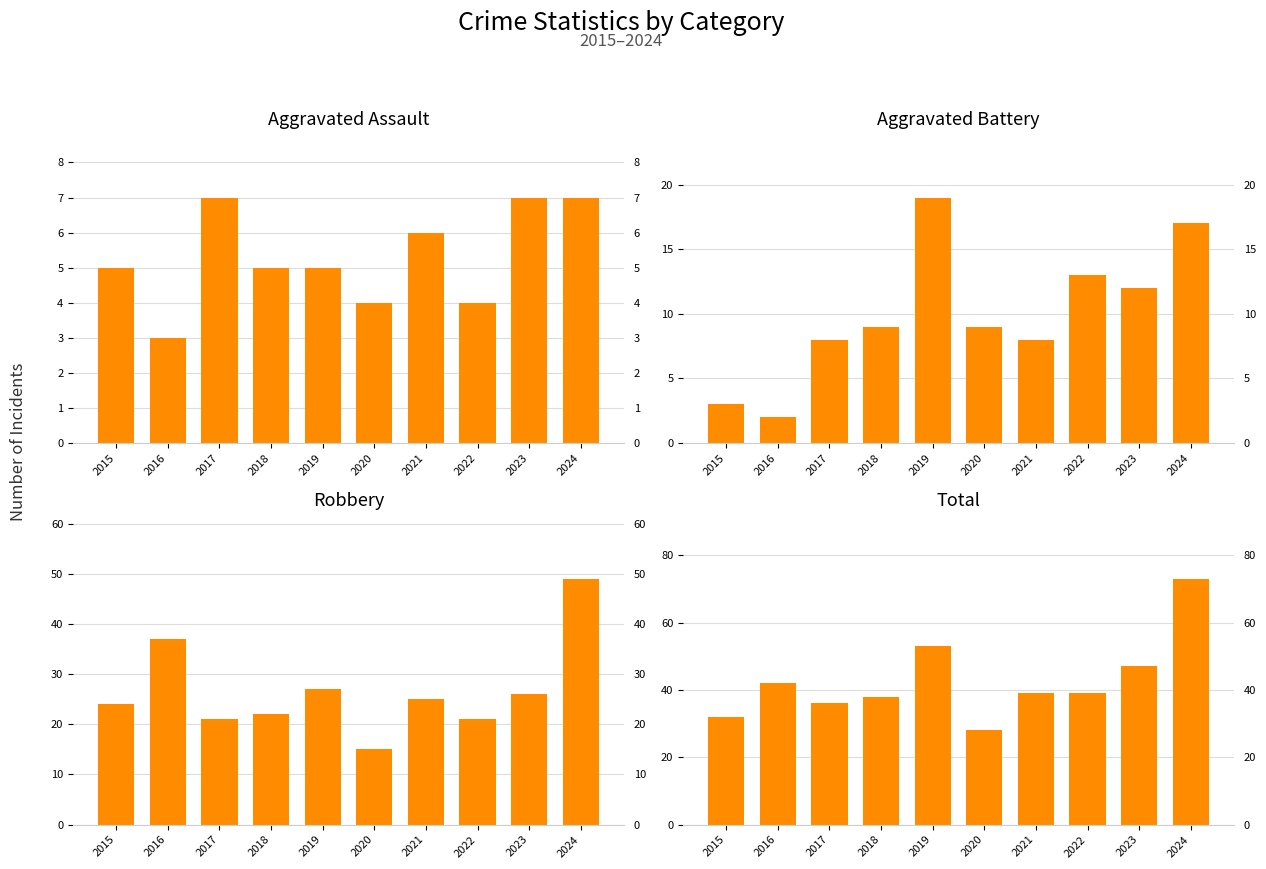

At which category does the chart reach its minimum across all series?

2016